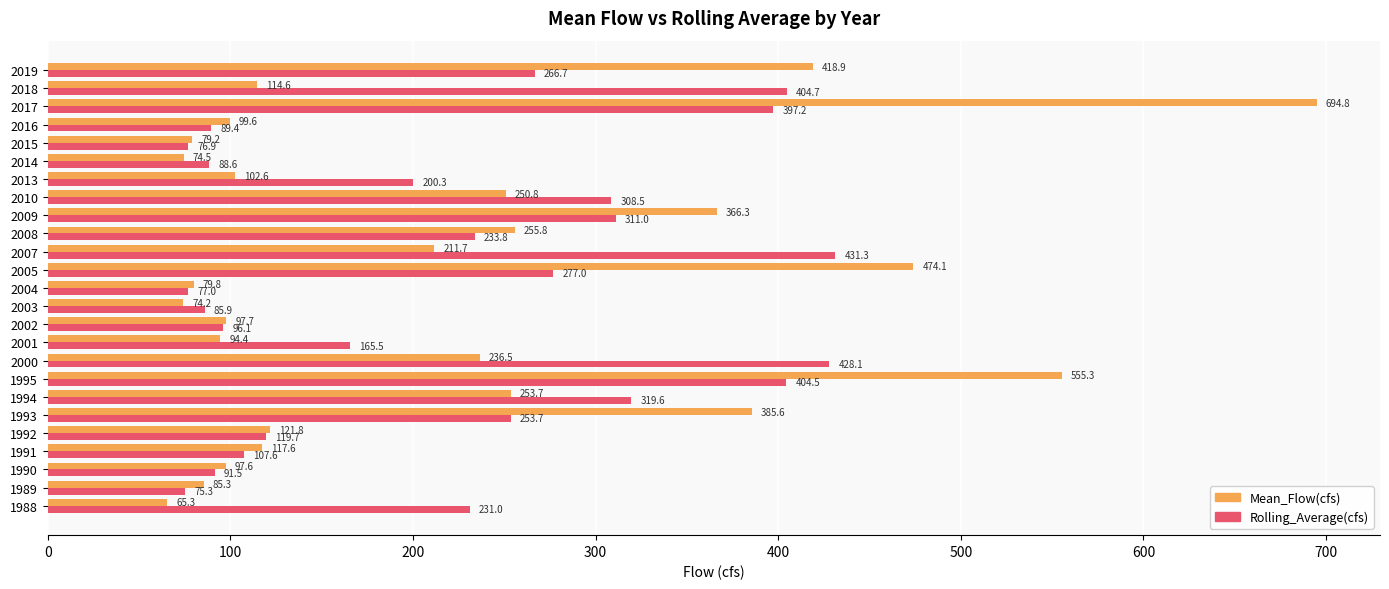

How many data points in Rolling_Average(cfs) are above 231?

13